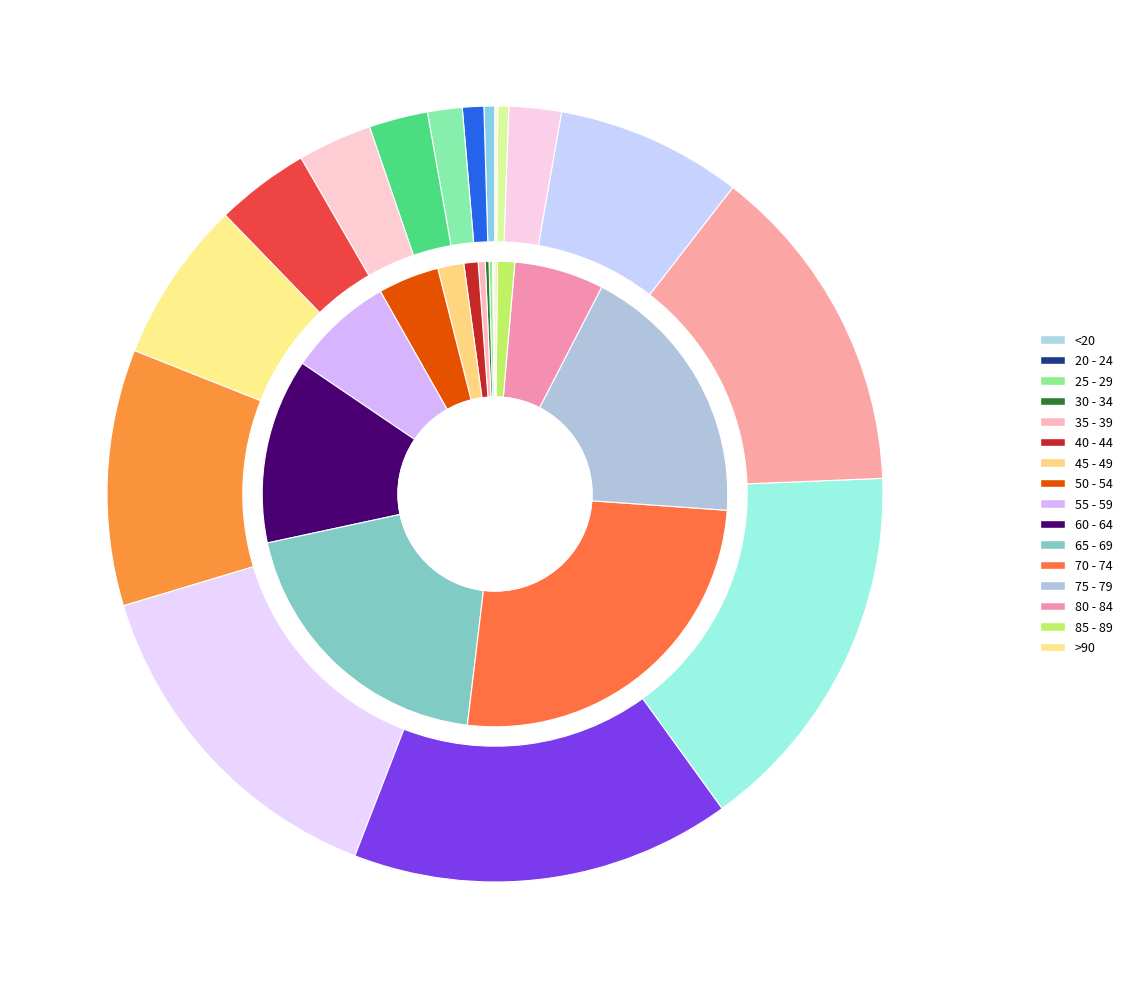

Which category has the biggest portion of the pie?

60 - 64